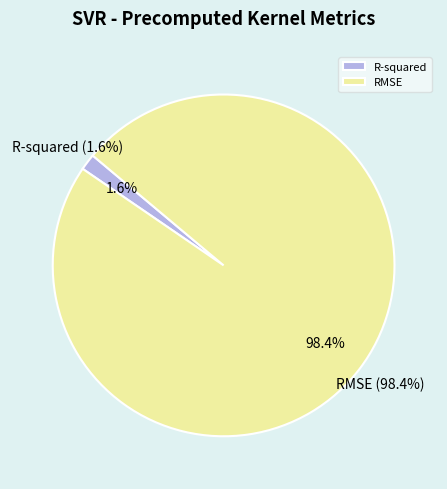

Which slice is the smallest?

R-squared